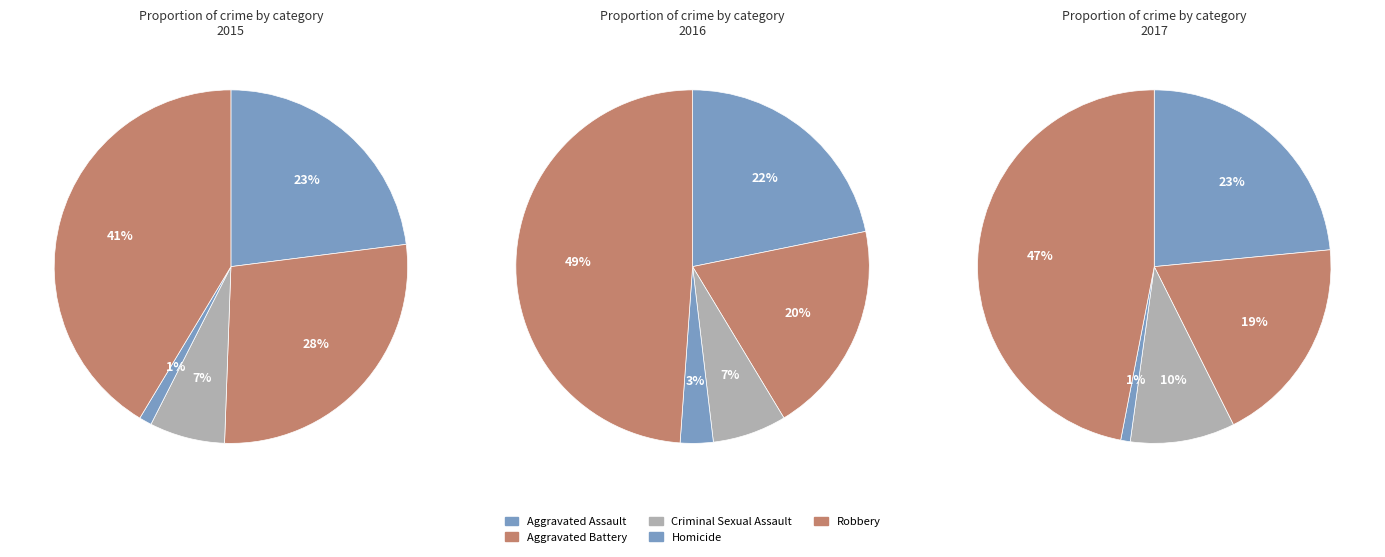

Which series has the widest spread of values?

2016